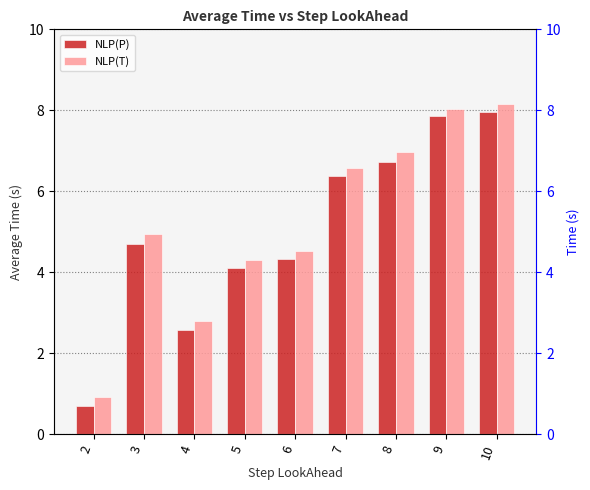

What are all the series names shown in the legend?

NLP(P), NLP(T)